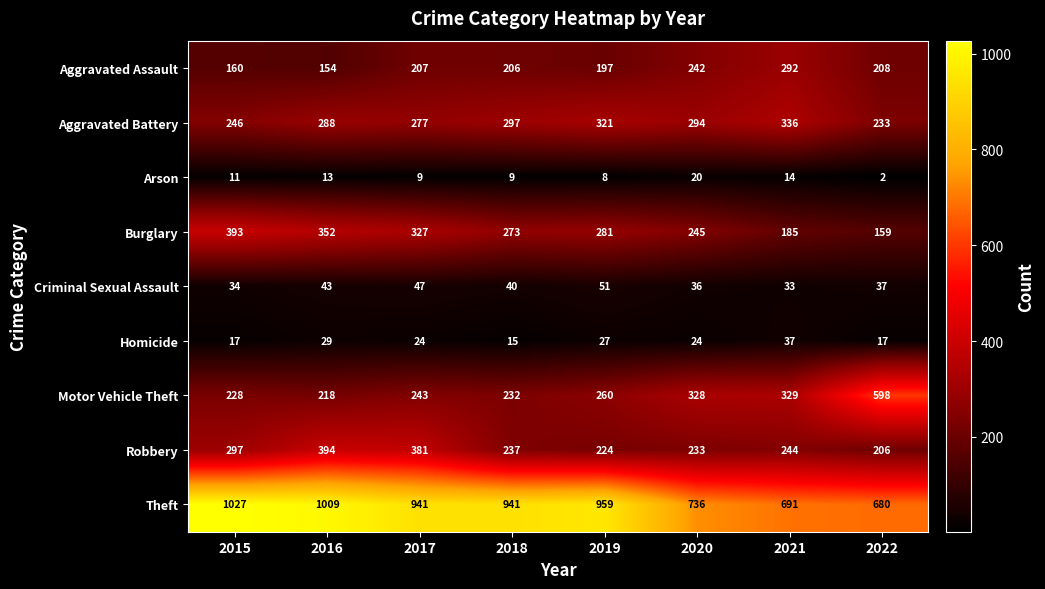

What is the spread (max minus min) of values at 2015?

1016